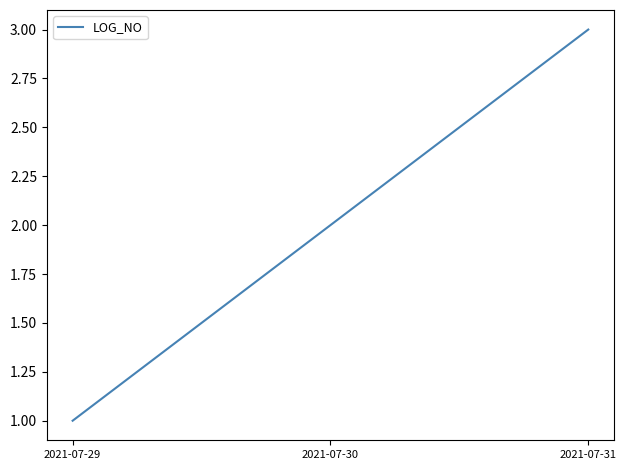

List the labels in order of value, largest first.

2021-07-31, 2021-07-30, 2021-07-29